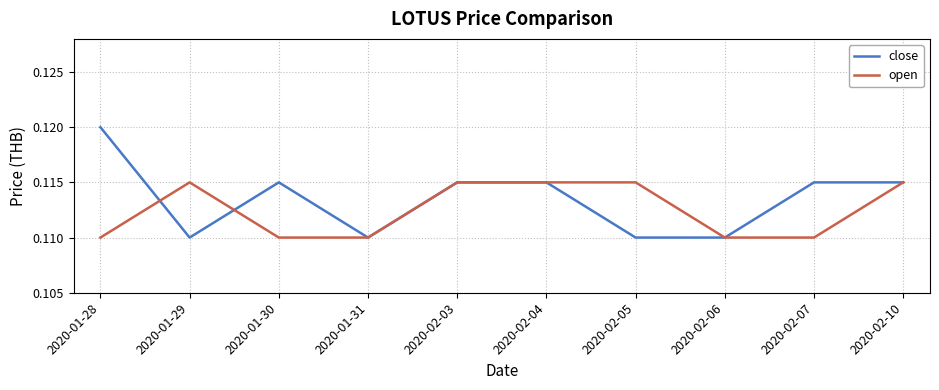

Which series has the largest range (max minus min)?

close